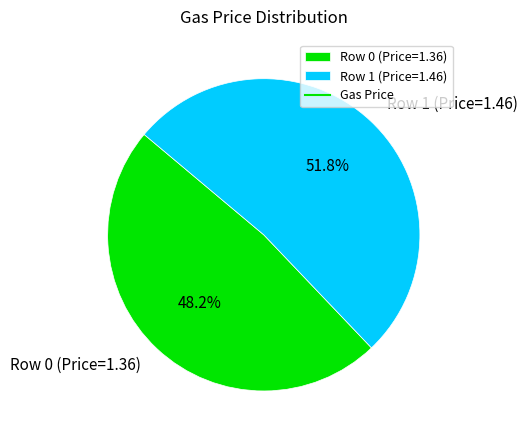

What is the ratio of the value at Row 0 (Price=1.36) to the value at Row 1 (Price=1.46)?

0.9